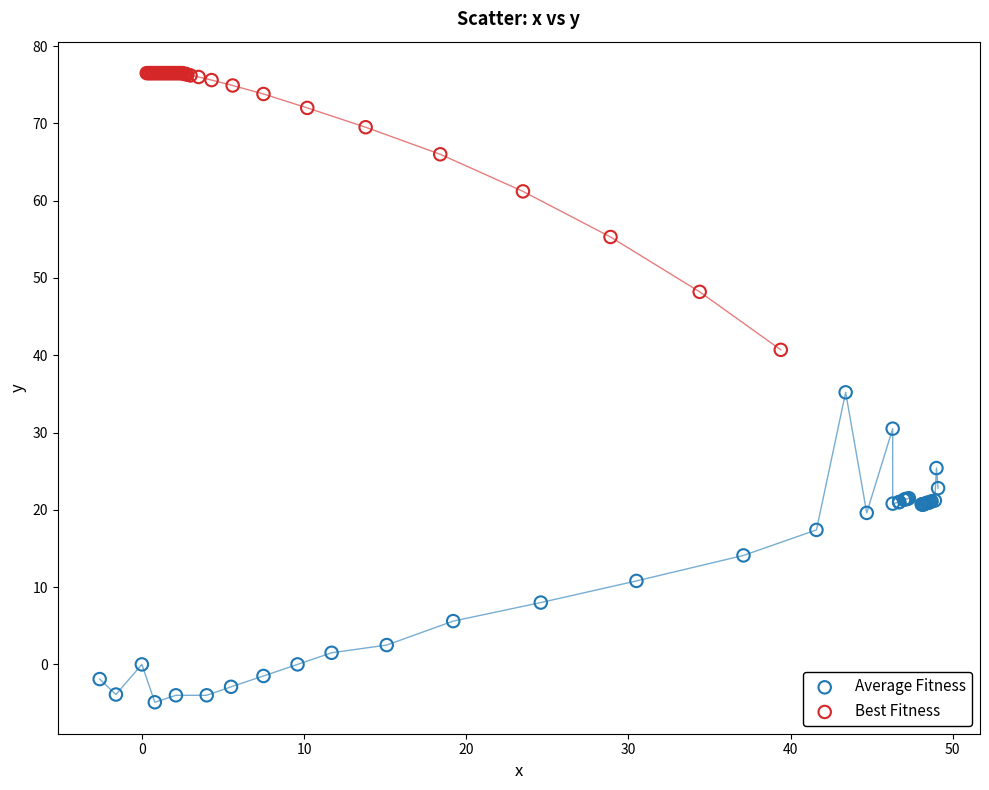

What are all the series names shown in the legend?

Average Fitness, Best Fitness